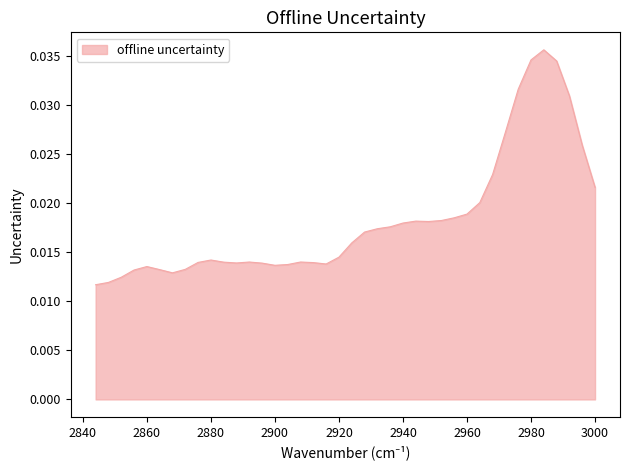

What is the sum of all values?

0.7